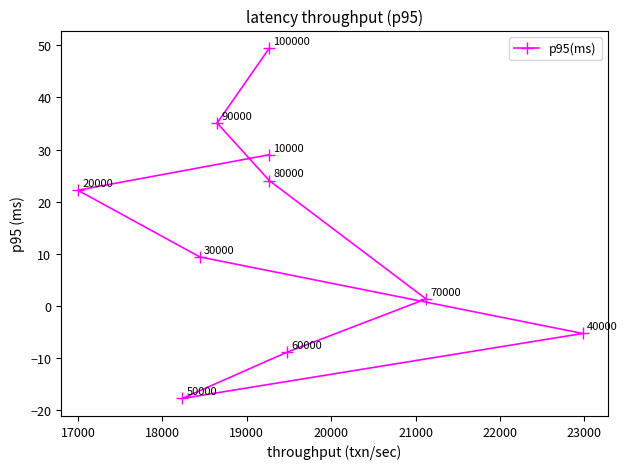

How many data points are less than 22?

5